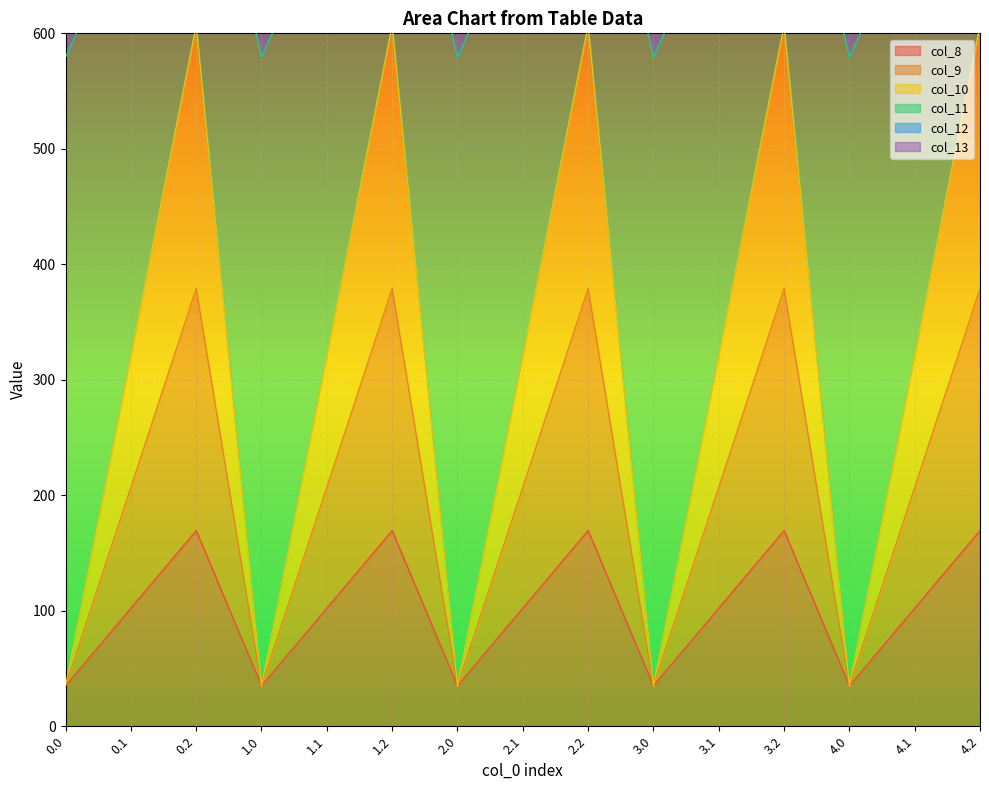

True or false: col_12 and col_13 intersect in this chart.

False